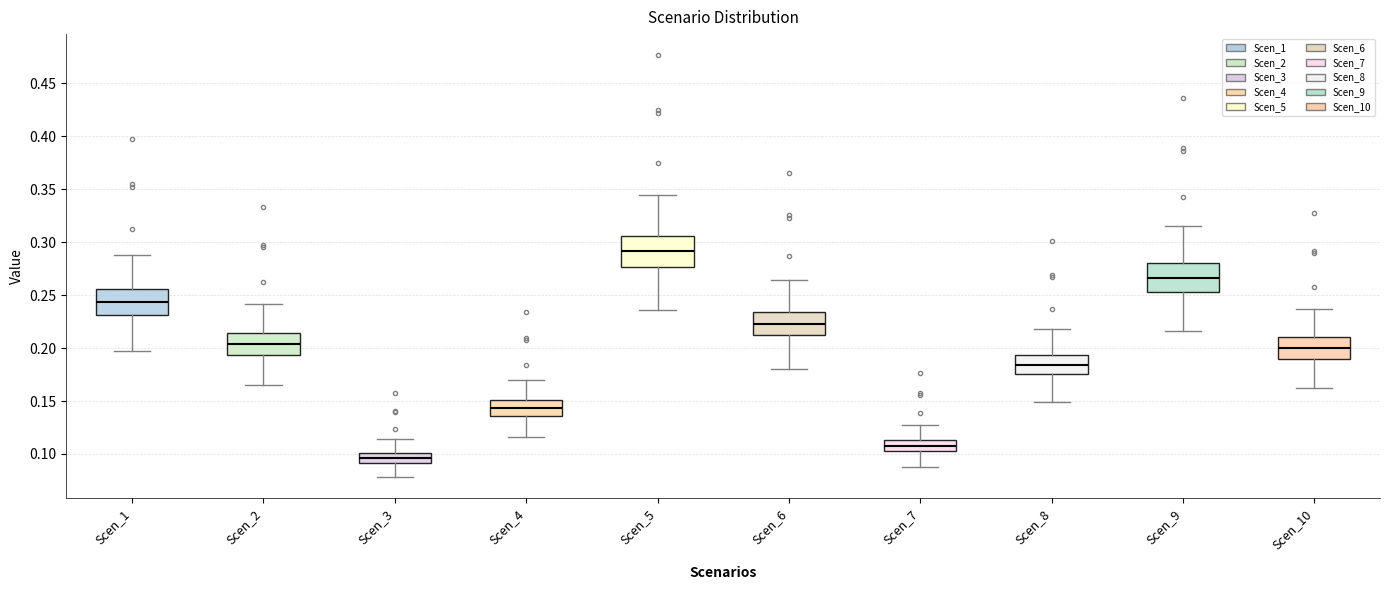

Reading left to right, read every box against the y-axis: the position of its median line, the range the box covers, and the ends of its whiskers. The values are not printed on the chart, so give them approximately, as read against the axis.

Scen_1: median 0.245, box 0.230 to 0.255, whiskers 0.195 to 0.290
Scen_2: median 0.205, box 0.195 to 0.215, whiskers 0.165 to 0.240
Scen_3: median 0.095, box 0.090 to 0.100, whiskers 0.080 to 0.115
Scen_4: median 0.145, box 0.135 to 0.150, whiskers 0.115 to 0.170
Scen_5: median 0.290, box 0.275 to 0.305, whiskers 0.235 to 0.345
Scen_6: median 0.225, box 0.210 to 0.235, whiskers 0.180 to 0.265
Scen_7: median 0.110, box 0.100 to 0.115, whiskers 0.085 to 0.125
Scen_8: median 0.185, box 0.175 to 0.195, whiskers 0.150 to 0.220
Scen_9: median 0.265, box 0.255 to 0.280, whiskers 0.215 to 0.315
Scen_10: median 0.200, box 0.190 to 0.210, whiskers 0.160 to 0.235